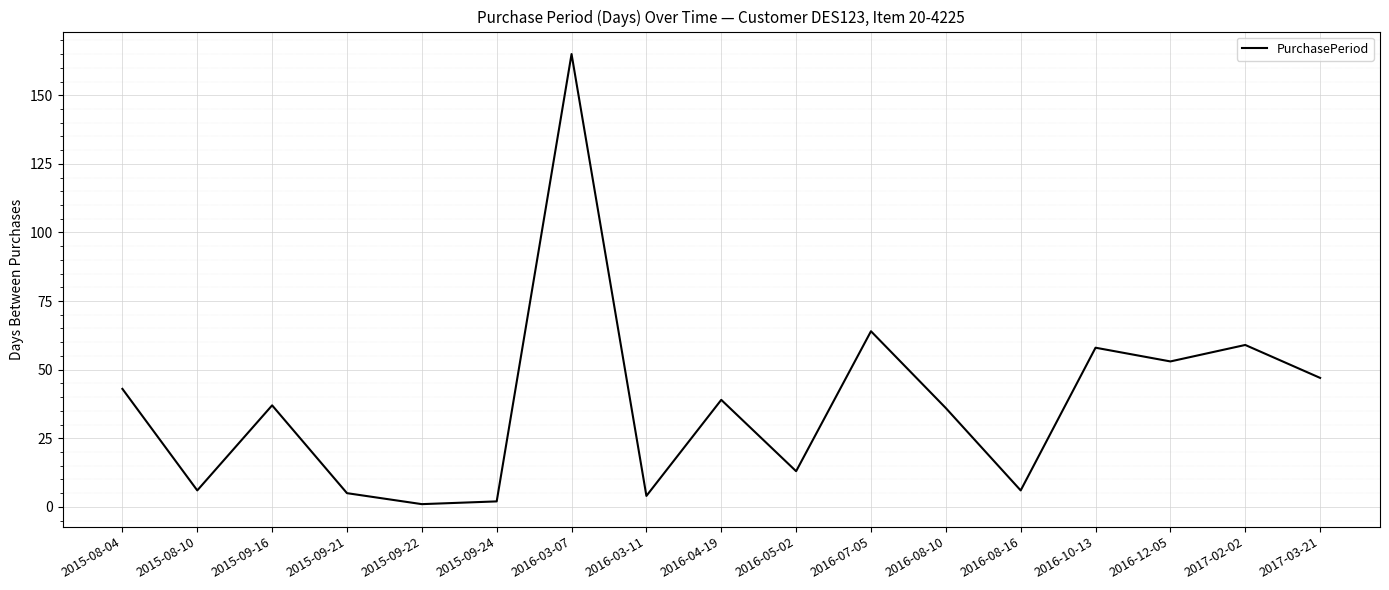

What position from the right is 2017-02-02?

2